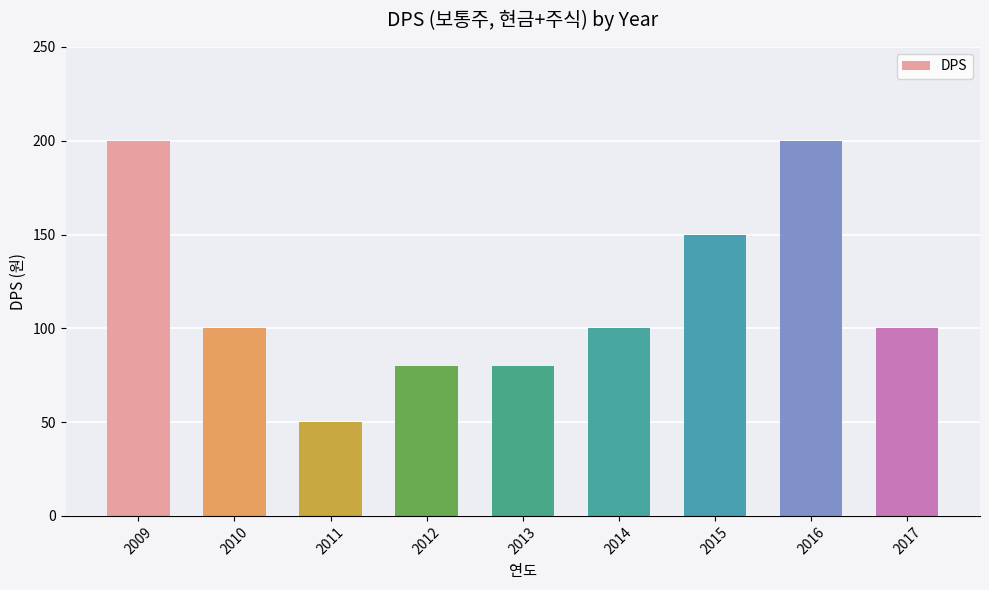

Approximately how many times larger is the value at 2016 compared to 2014?

2.0